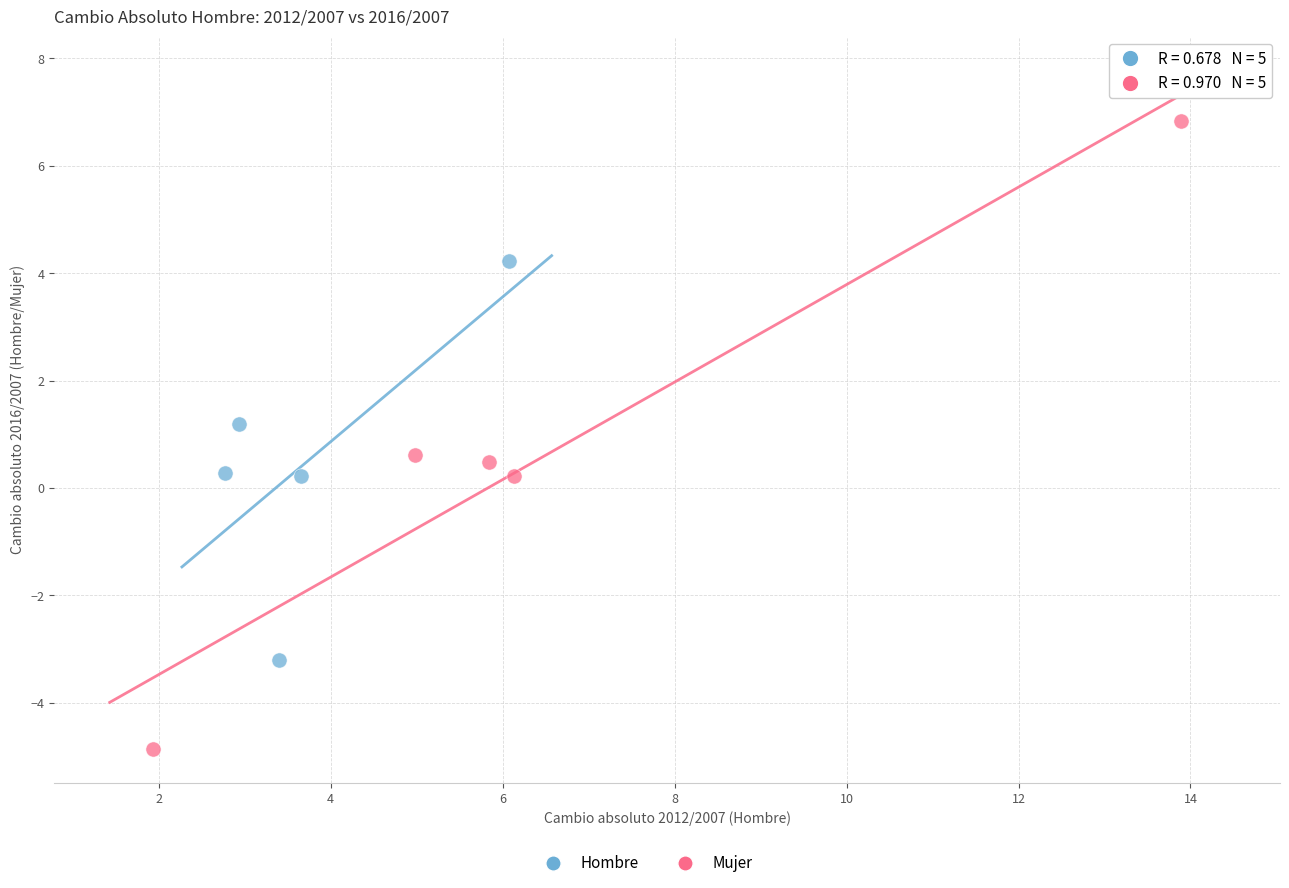

Which series reaches the minimum Y coordinate?

Mujer